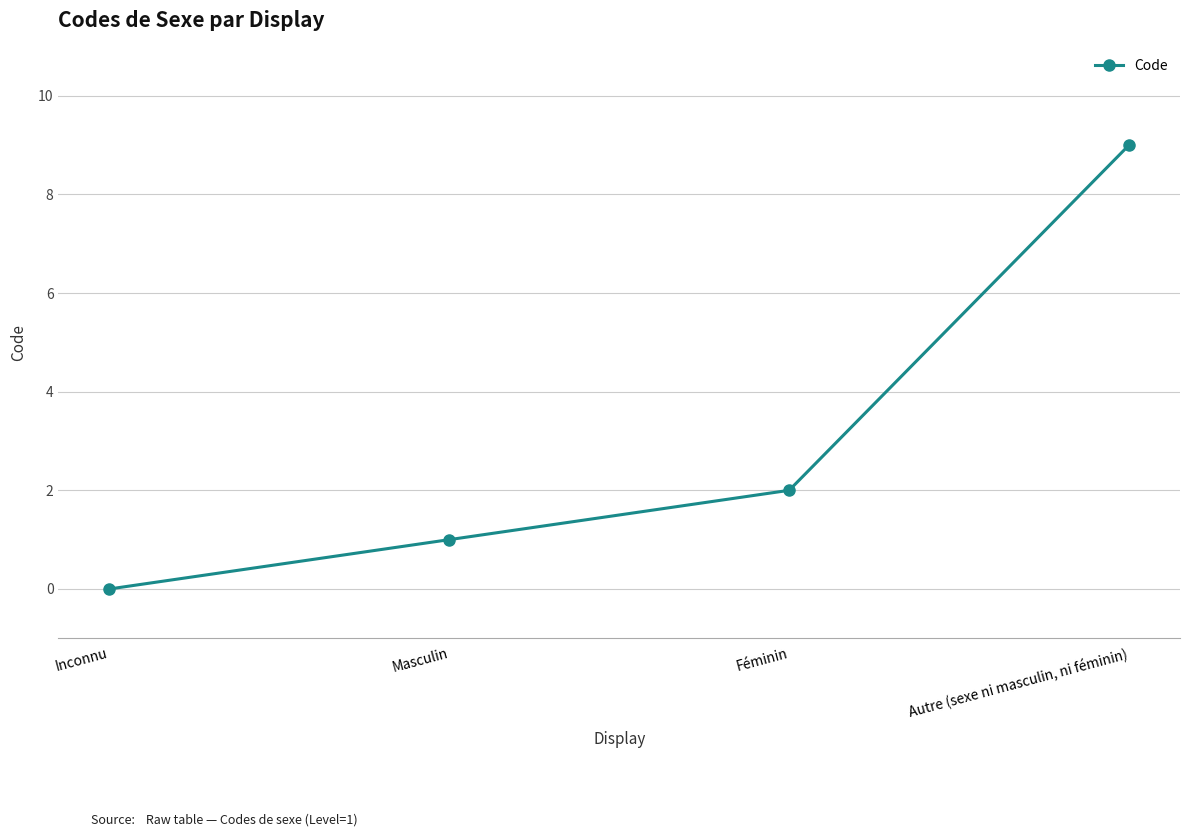

Does the chart display data point markers on the line(s)?

Yes